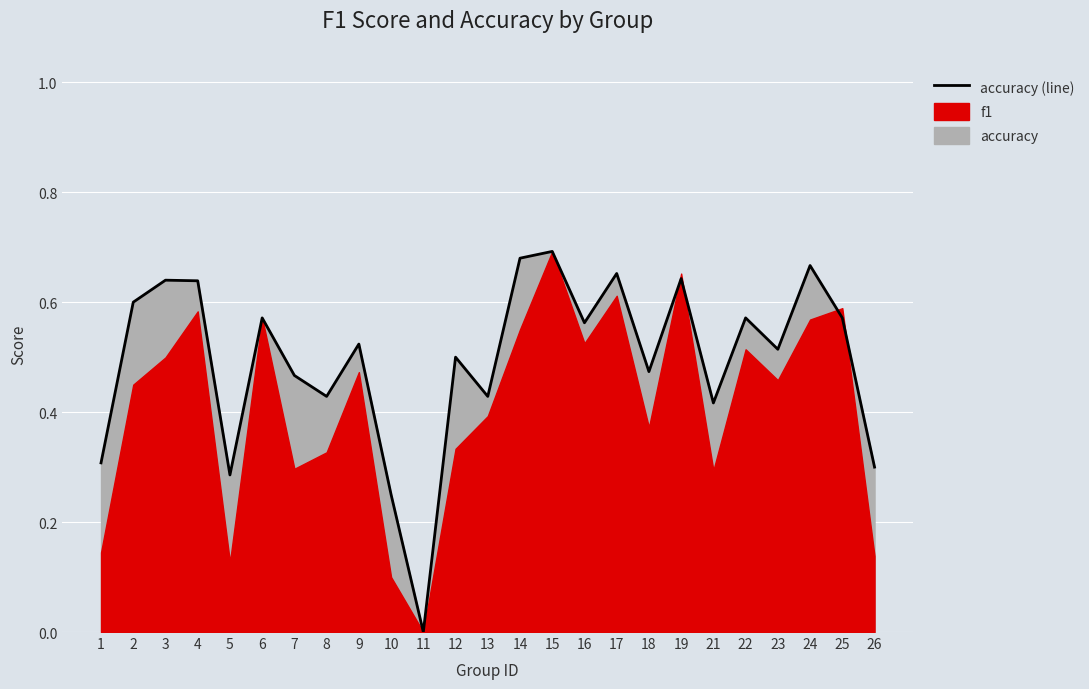

Rank the categories by value from highest to lowest.

15, 14, 24, 17, 19, 3, 4, 2, 6, 22, 25, 16, 9, 23, 12, 18, 7, 8, 13, 21, 1, 26, 5, 10, 11